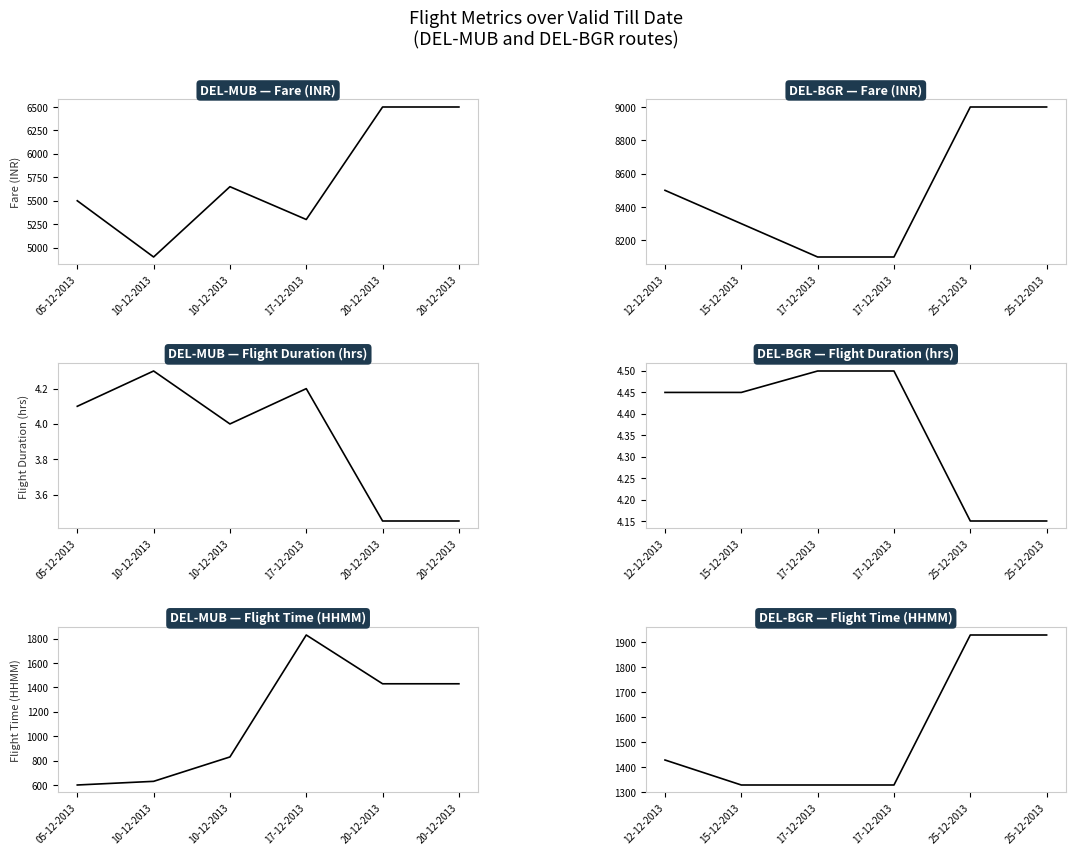

Does the chart display data point markers on the line(s)?

No